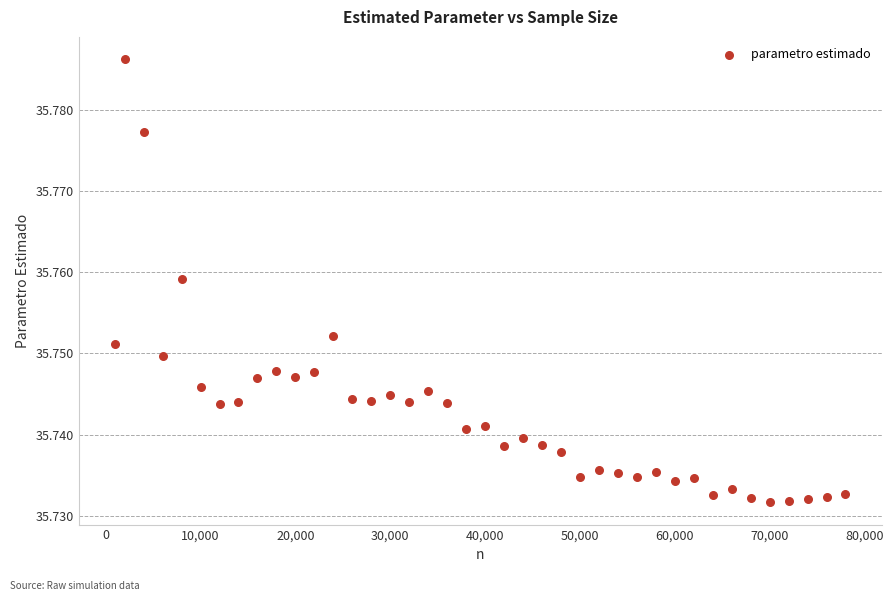

What is the range of X values (max minus min)?

77000.0